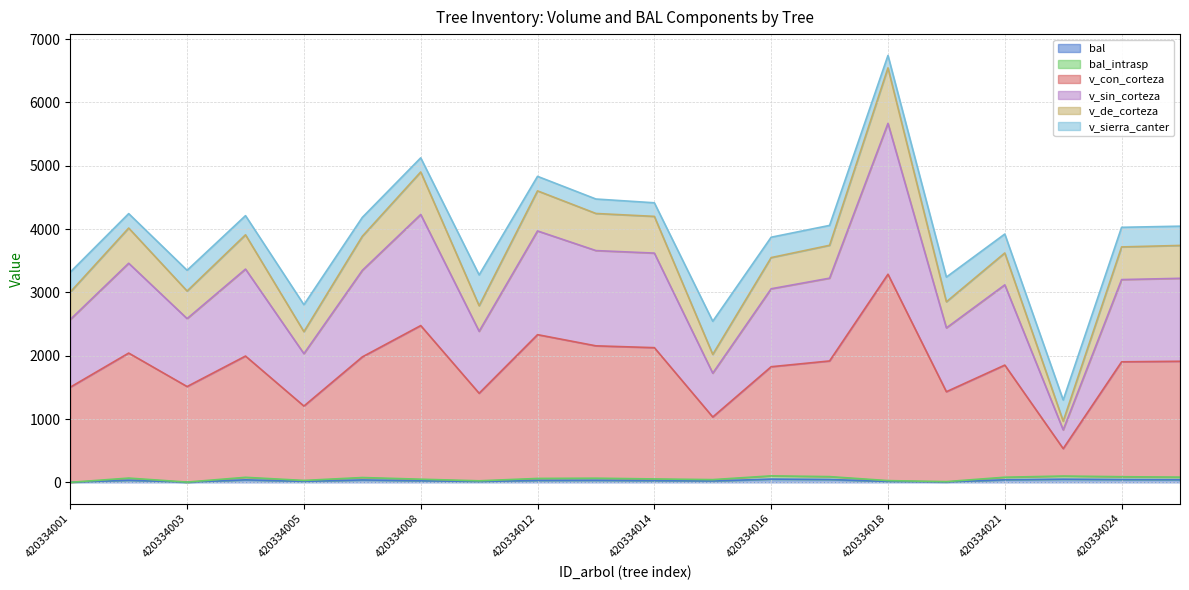

Does the chart display data point markers on the line(s)?

No